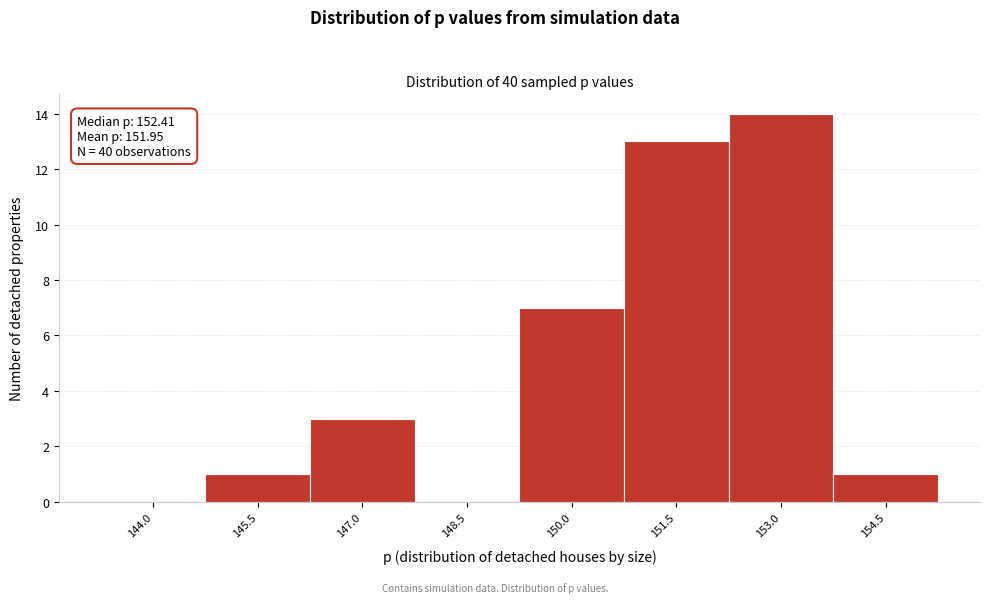

Reading left to right, extract all data points from this chart.

144.0=0	145.5=1	147.0=3	148.5=0	150.0=7	151.5=13	153.0=14	154.5=1